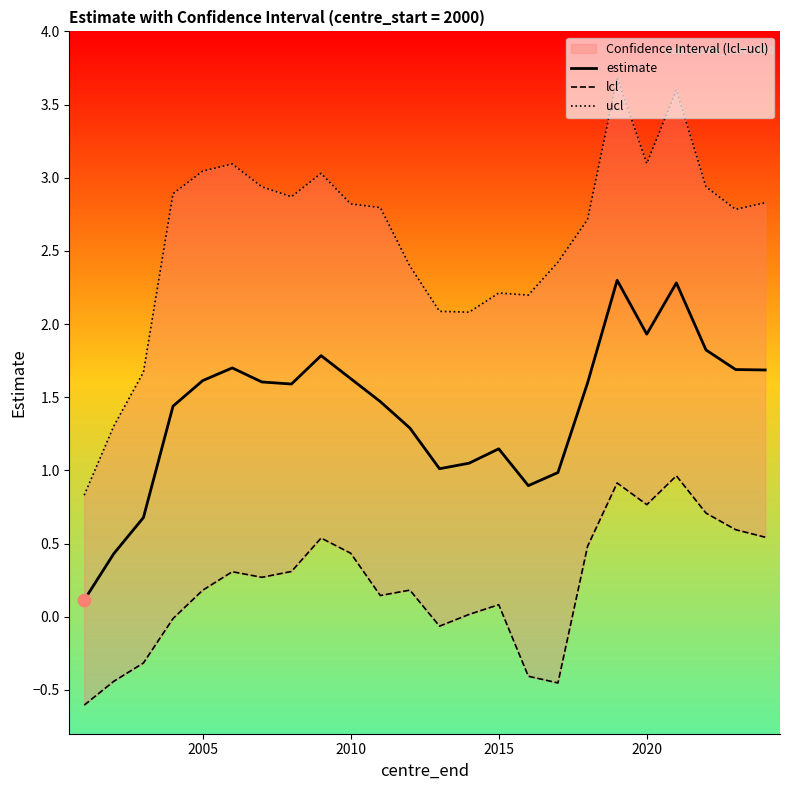

At how many categories does at least one series exceed 3?

6